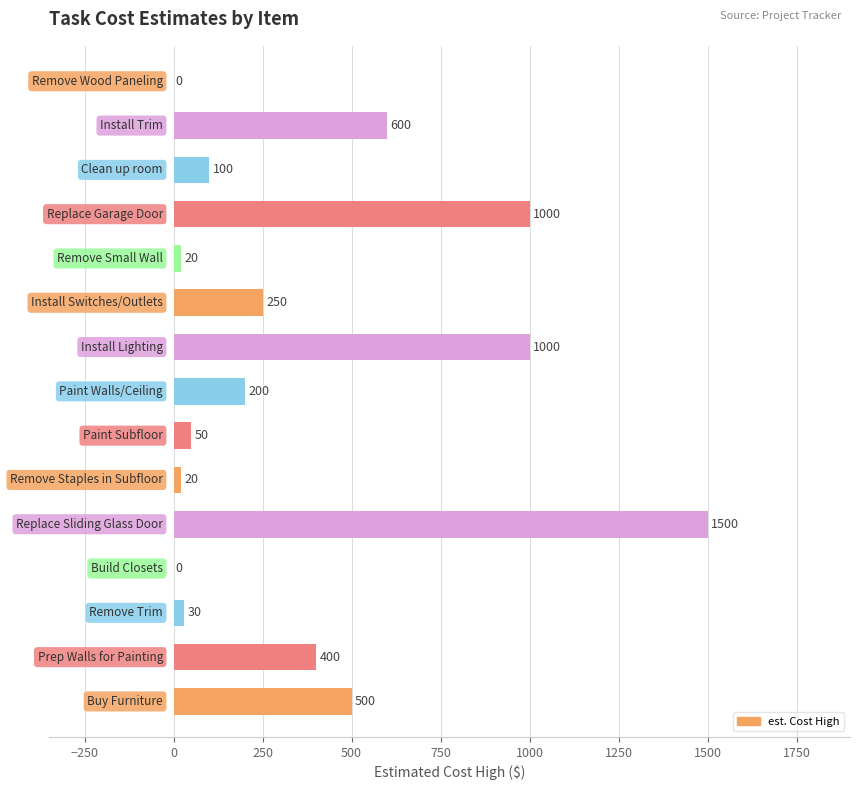

What is the sum of all values?

5670